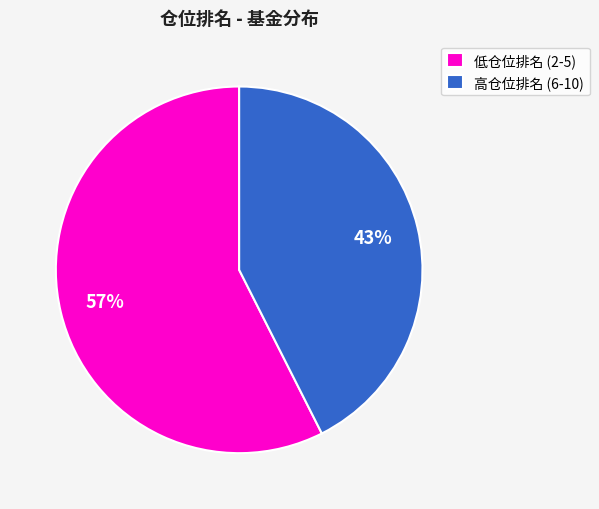

Does any single category account for the majority?

Yes